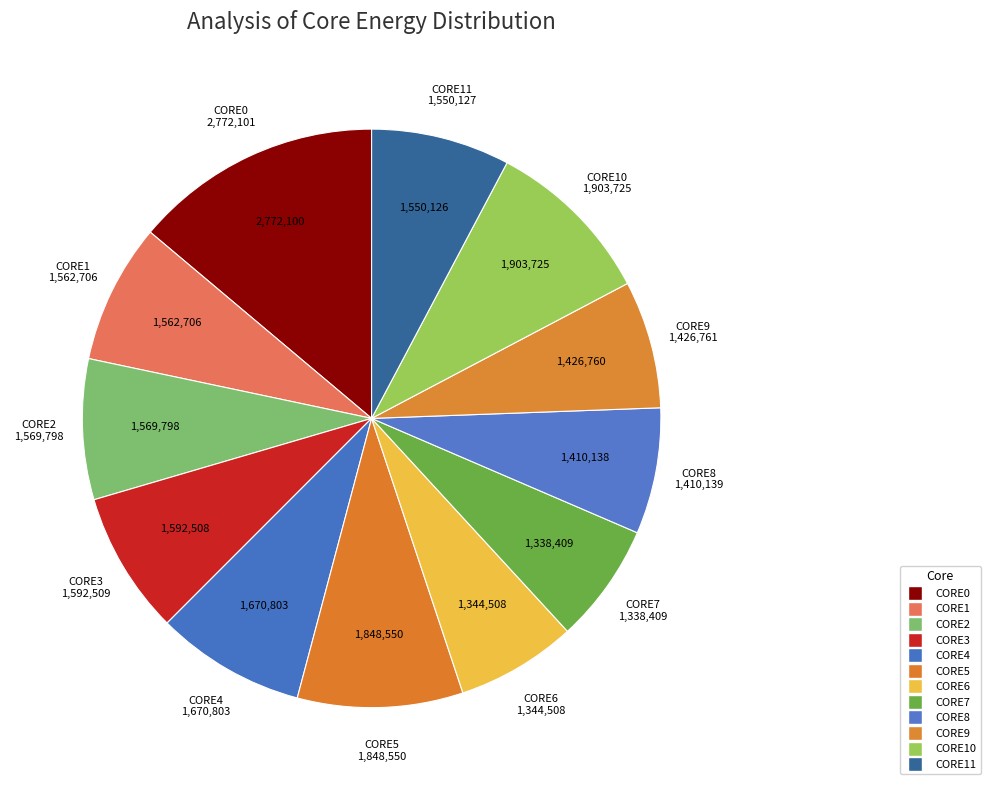

Is there any slice that represents more than half of the pie?

No